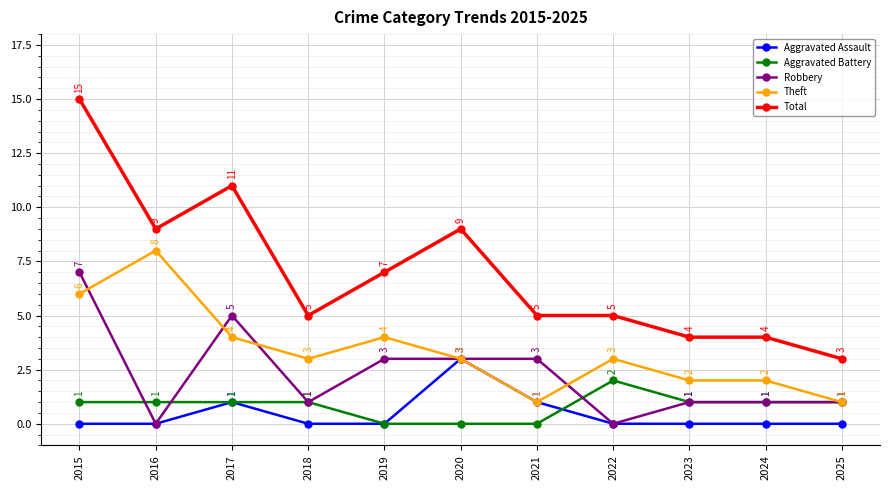

How many categories are shown in the chart?

11